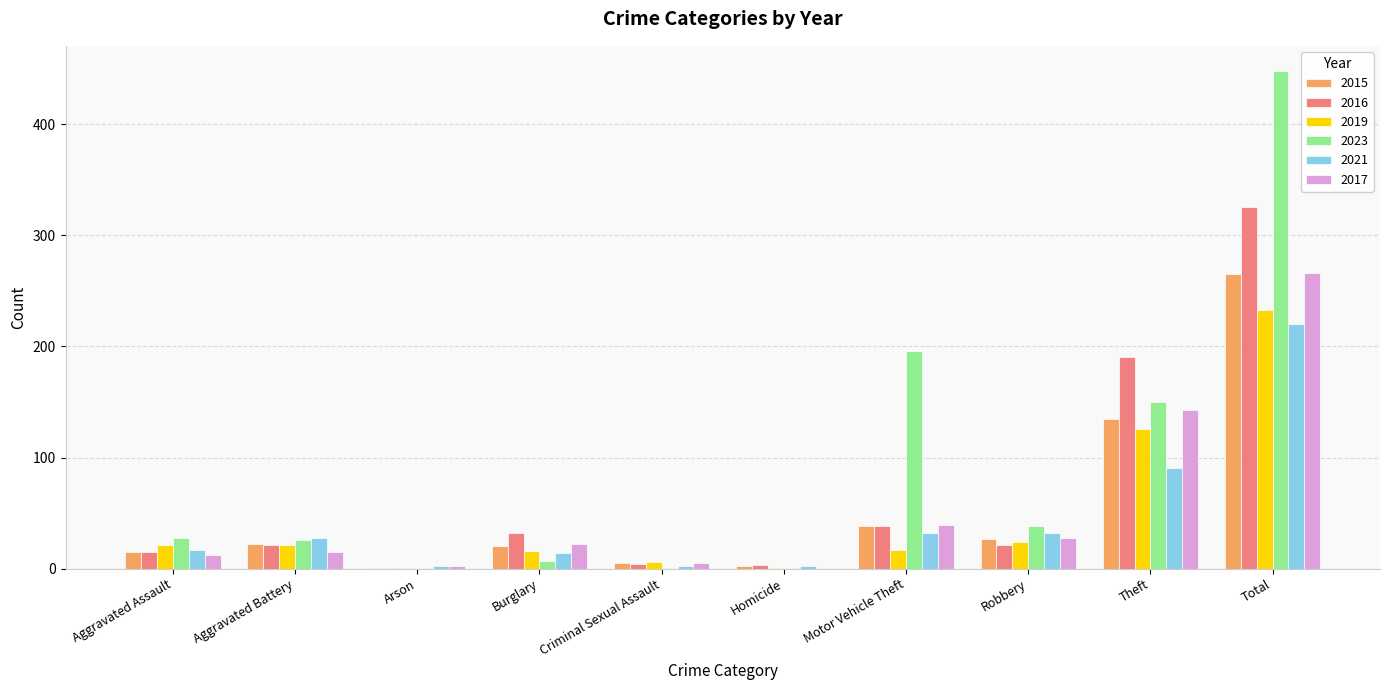

How many groups of bars are there?

10